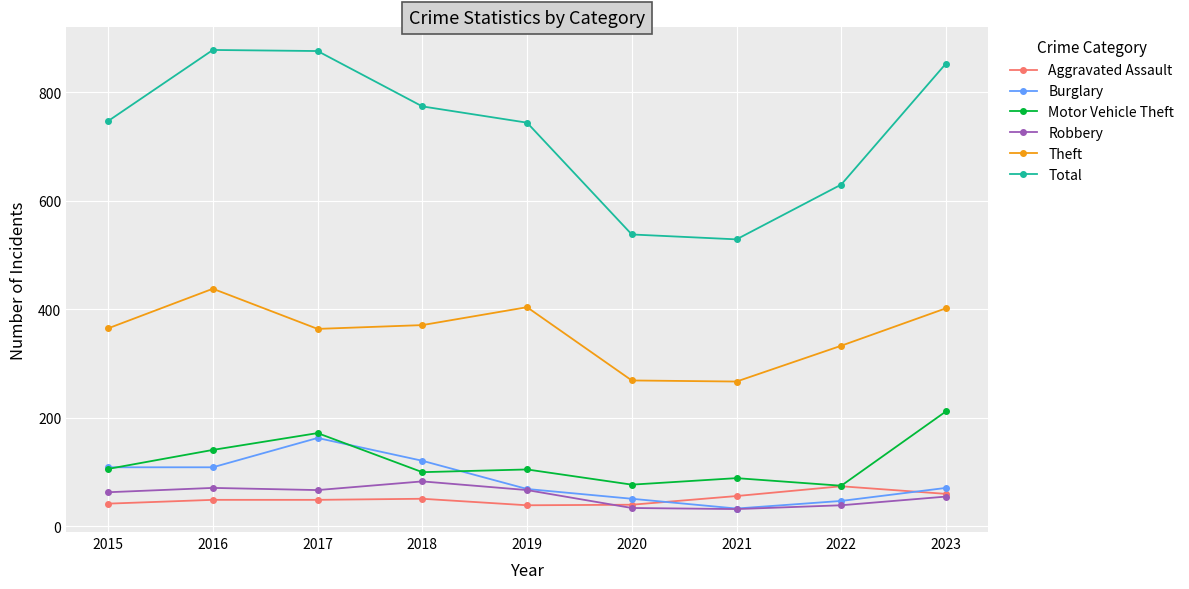

What is the spread (max minus min) of values at 2021?

497